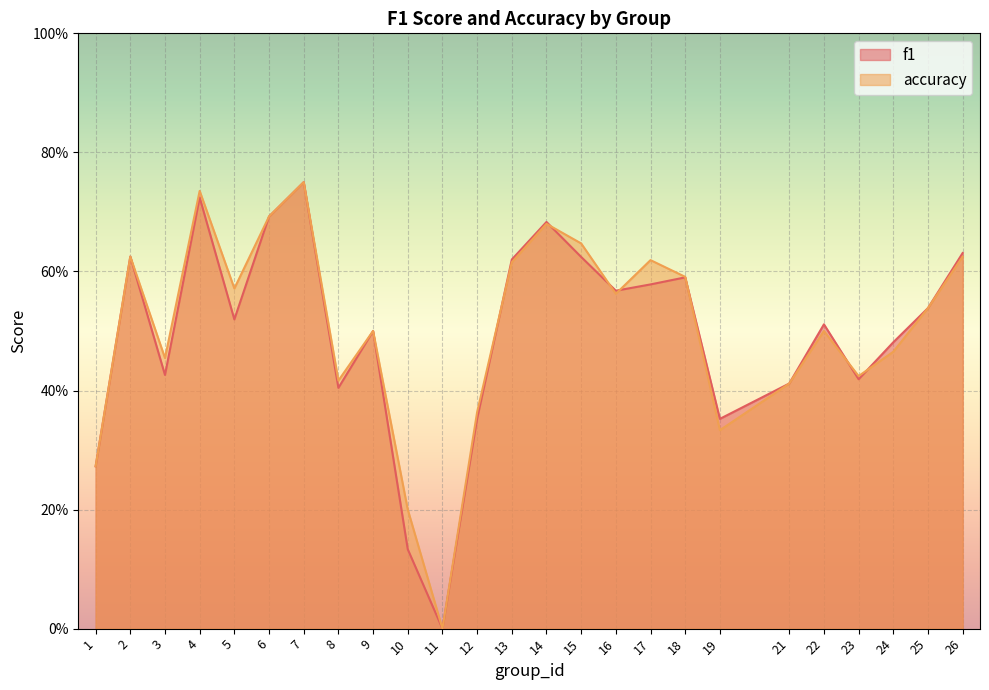

The f1 series shows 0.6 at 26. True or false?

True